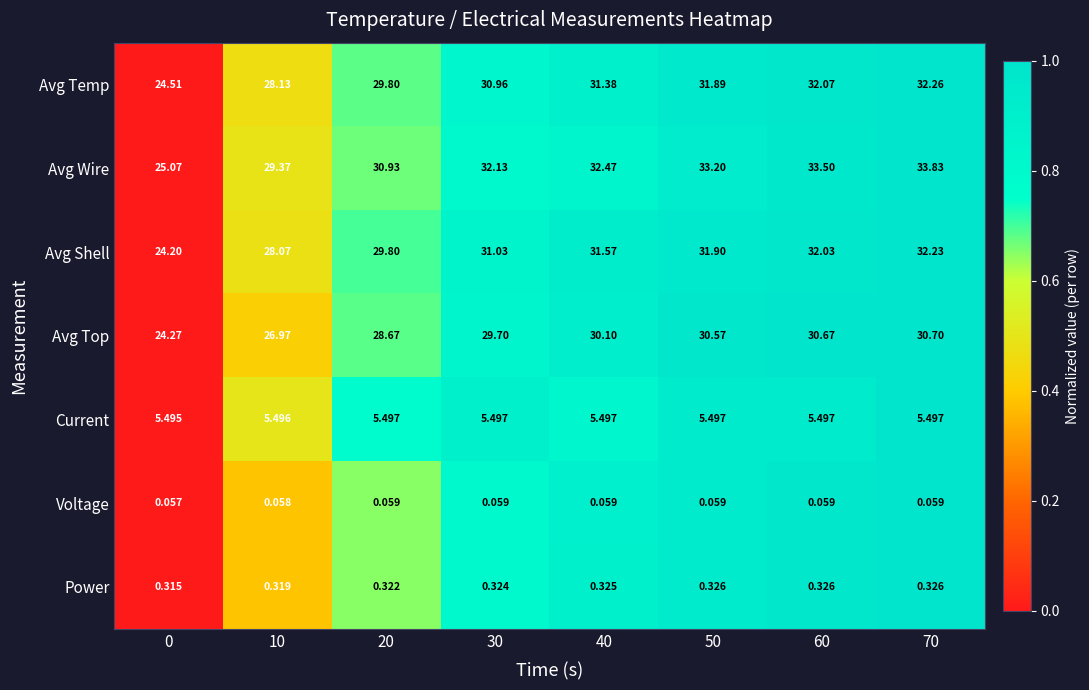

Which series has the largest total across all categories?

Avg Wire